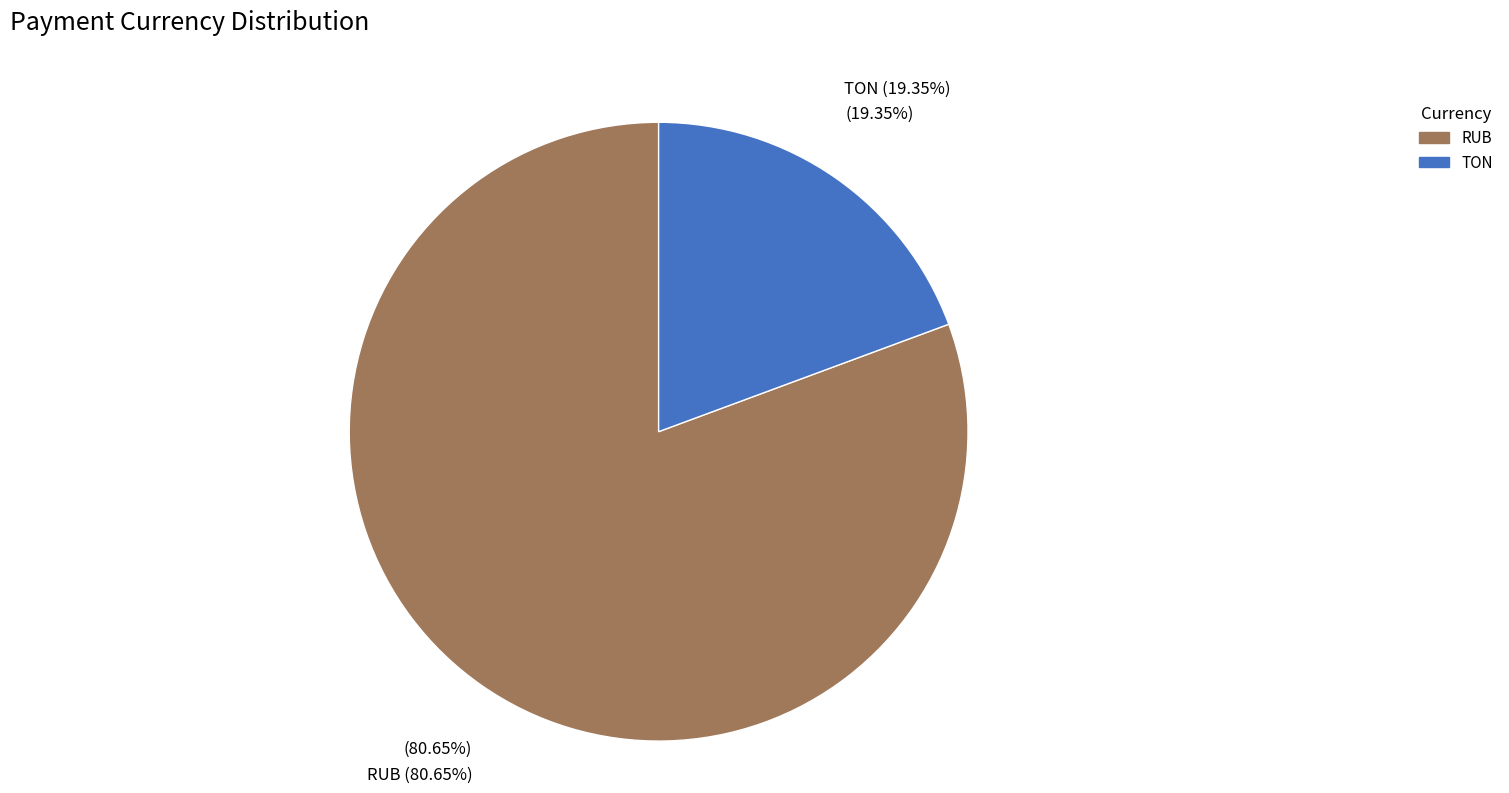

Is it true that TON is 19% of the pie?

True